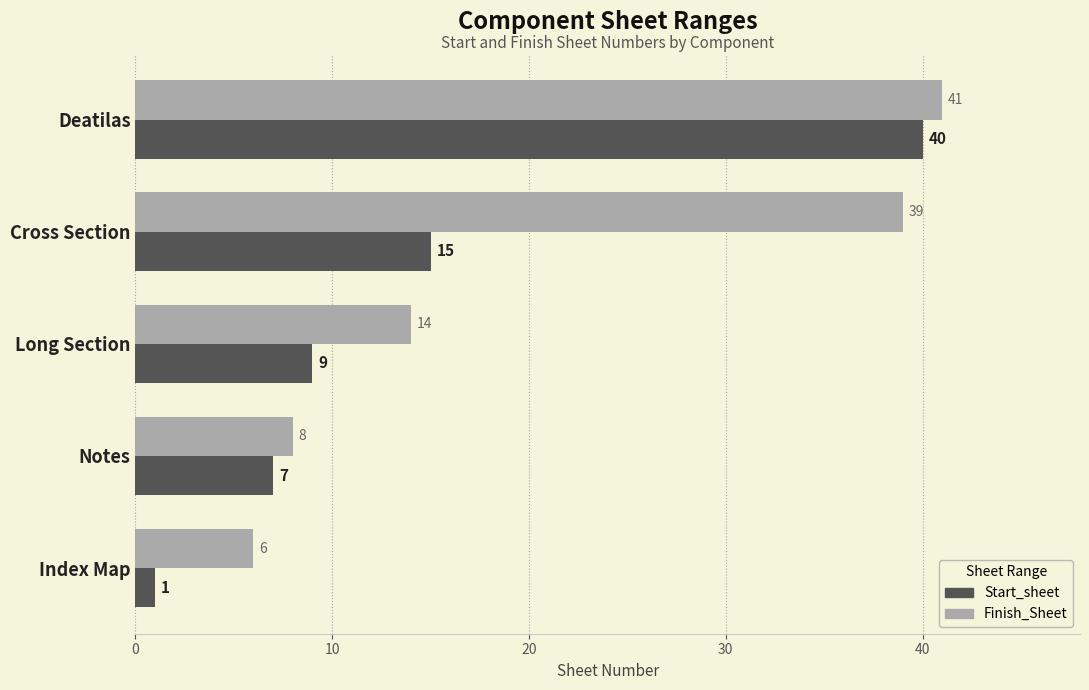

What is the spread (max minus min) of values at Cross Section?

24